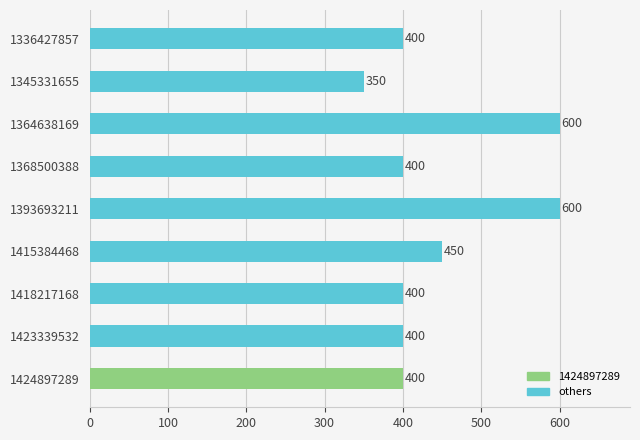

True or false: the data shows 558 at 1368500388.

False